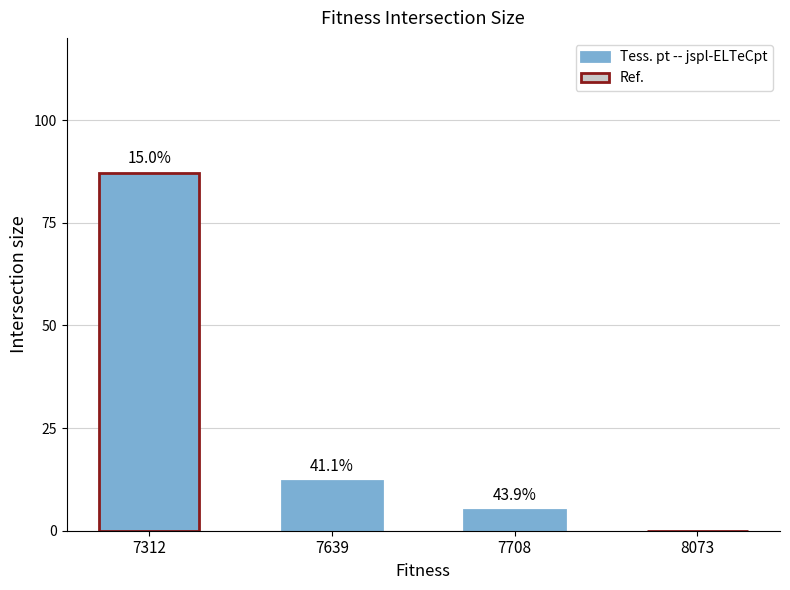

How many bars are there in total?

4